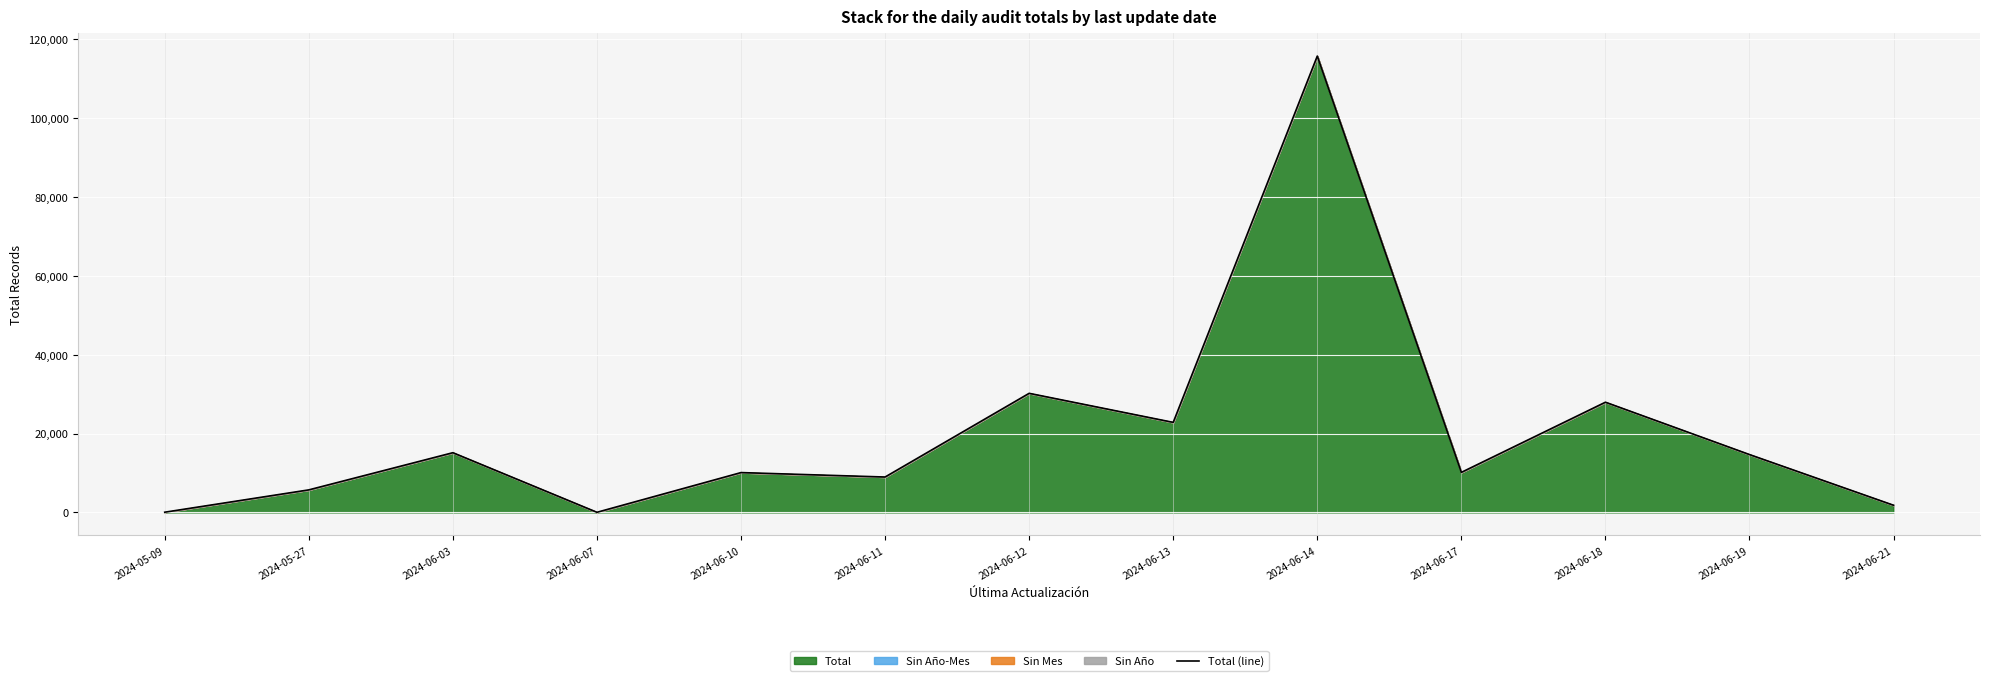

What is the change in value from 2024-05-27 to 2024-06-11?

+3262